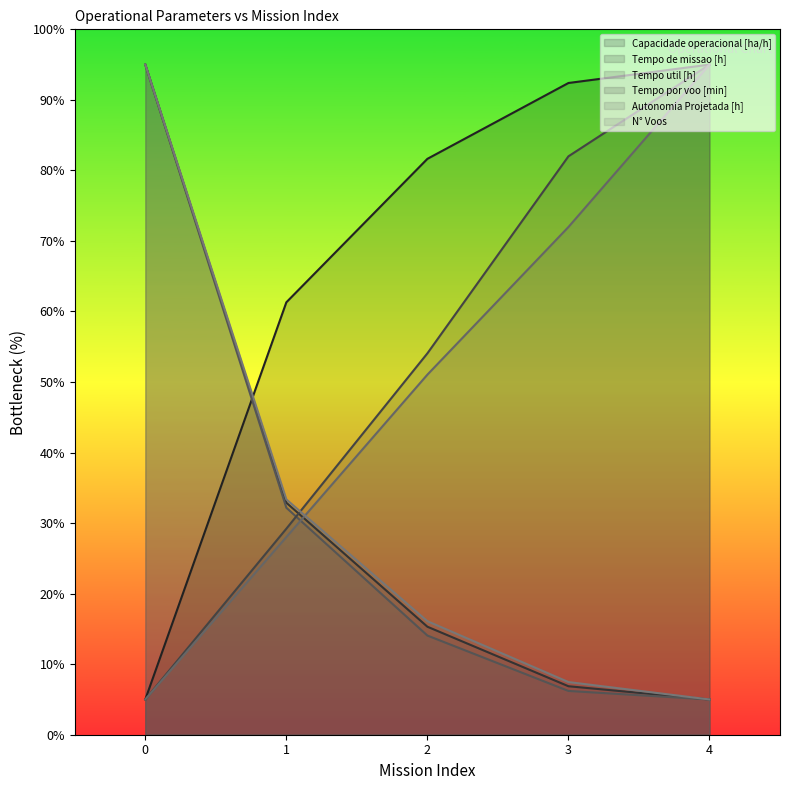

Is it true that Tempo por voo [min] equals 93.5 at 2?

False